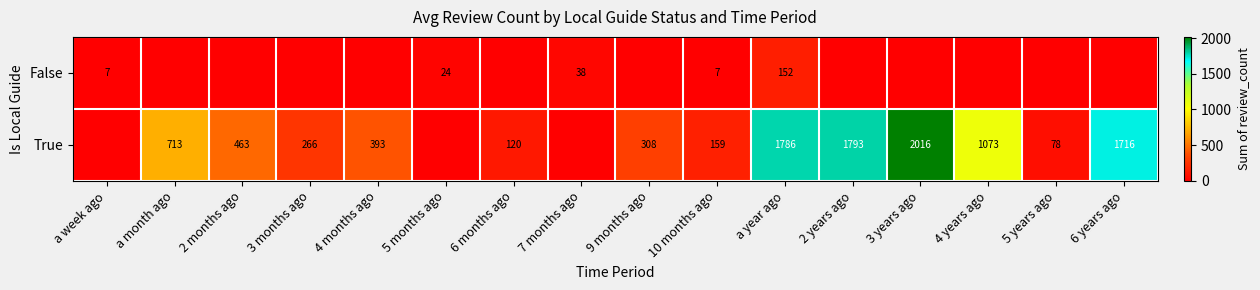

What is the sum of the True values at 4 years ago and 2 years ago?

2866